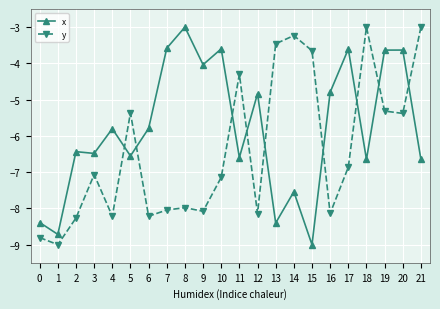

Reading left to right, list all the values displayed in this chart.

x: -8.4	-8.7	-6.4	-6.5	-5.8	-6.6	-5.8	-3.6	-3.0	-4.0	-3.6	-6.6	-4.8	-8.4	-7.5	-9.0	-4.8	-3.6	-6.6	-3.6	-3.6	-6.6
y: -8.8	-9.0	-8.3	-7.1	-8.2	-5.4	-8.2	-8.0	-8.0	-8.1	-7.1	-4.3	-8.1	-3.5	-3.2	-3.7	-8.1	-6.9	-3.0	-5.3	-5.4	-3.0